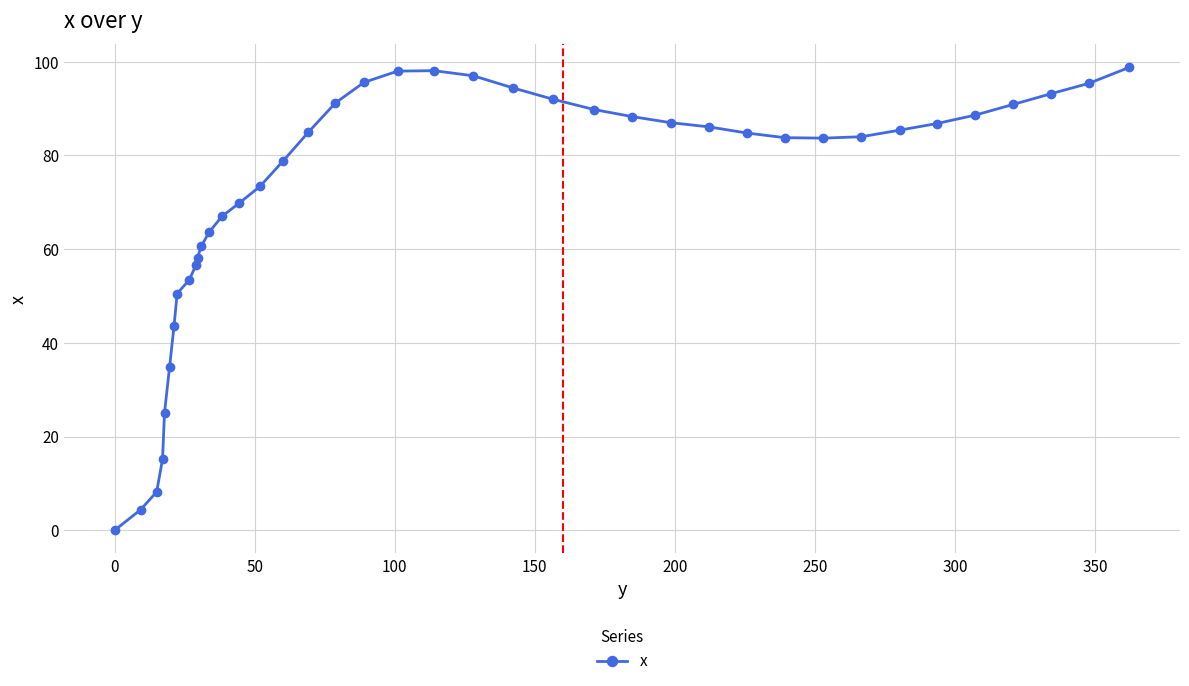

What is the greatest value displayed?

98.8